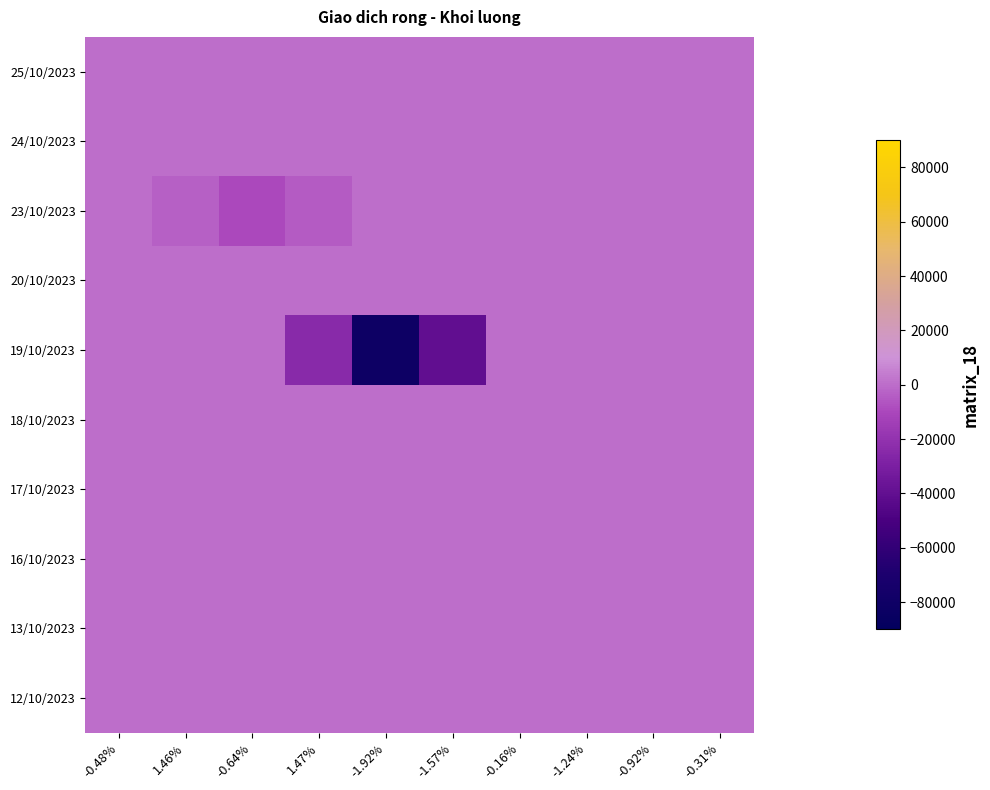

At which category is the sum across all series the highest?

-0.48%